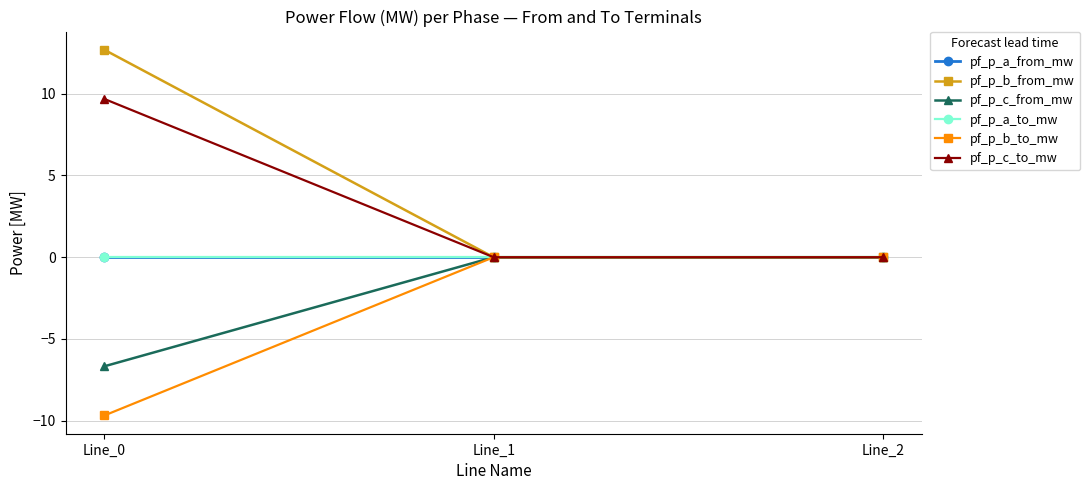

Is this an area chart (filled region under the line)?

No